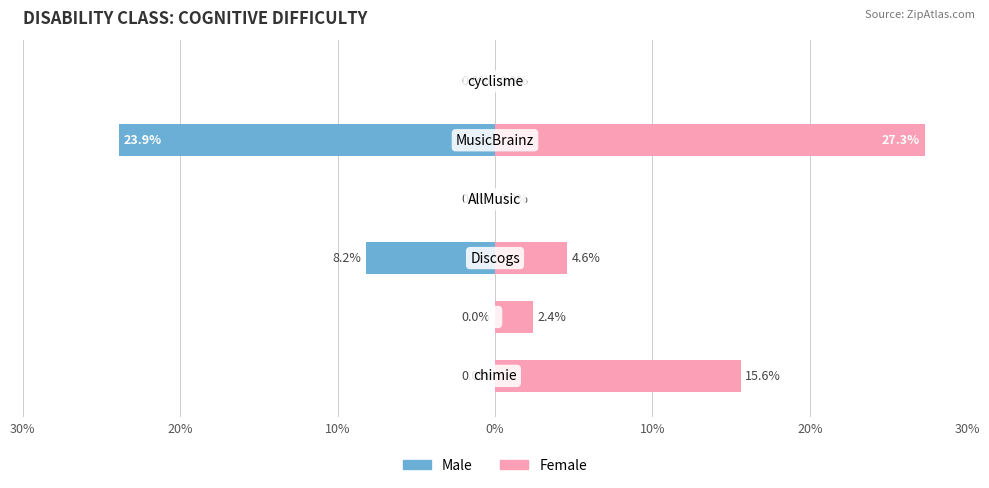

Between 0% and 10%, which series saw the biggest shift?

Female